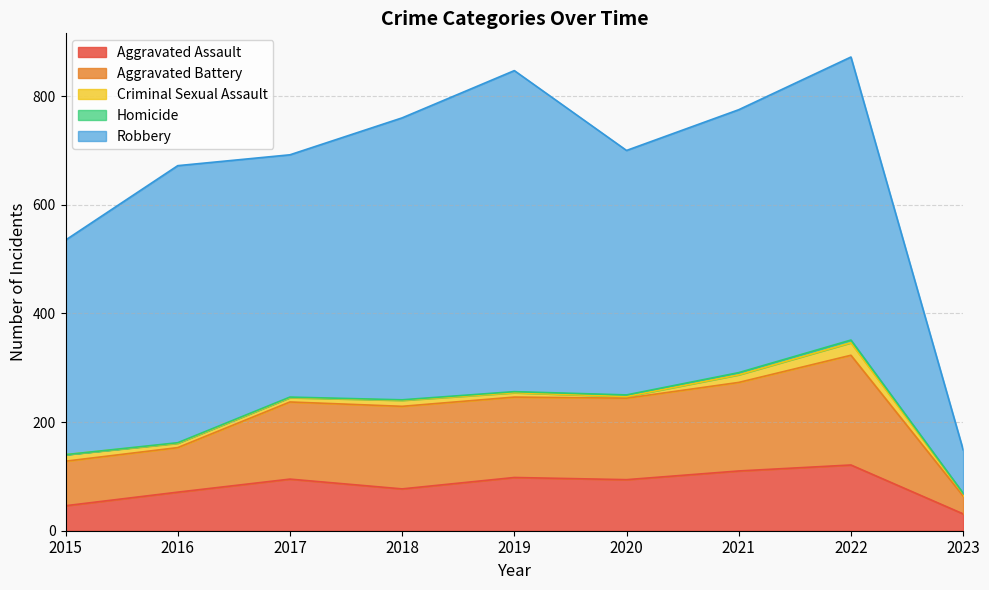

List the series in order of their peak value, lowest first.

Homicide, Criminal Sexual Assault, Aggravated Assault, Aggravated Battery, Robbery